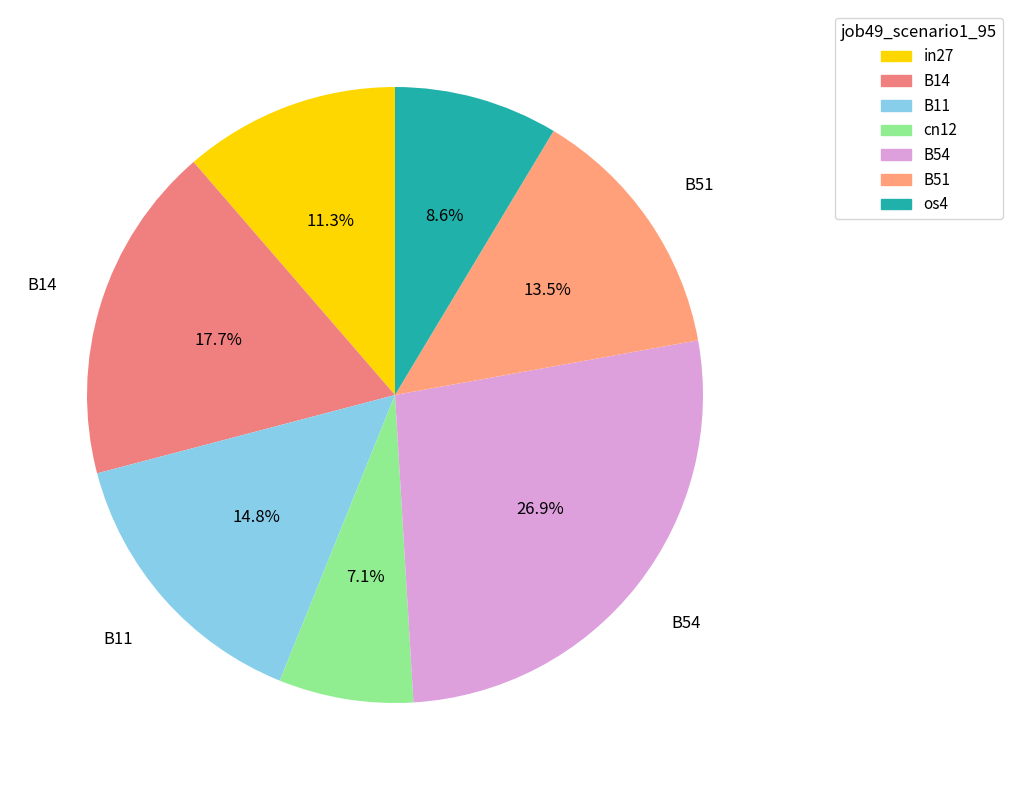

Is there a majority slice in this chart?

No